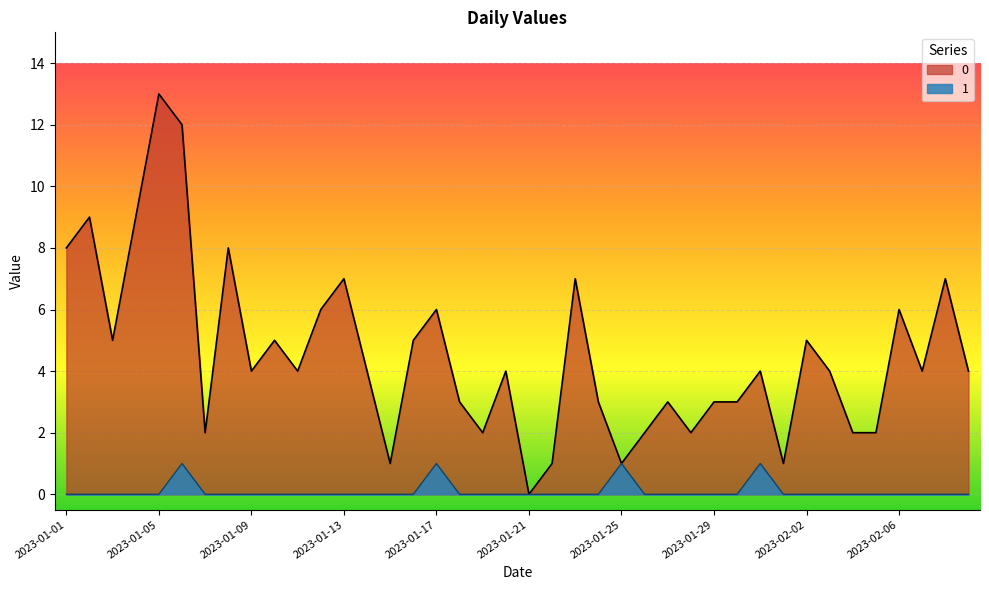

How many positive values does the 0 series have?

39